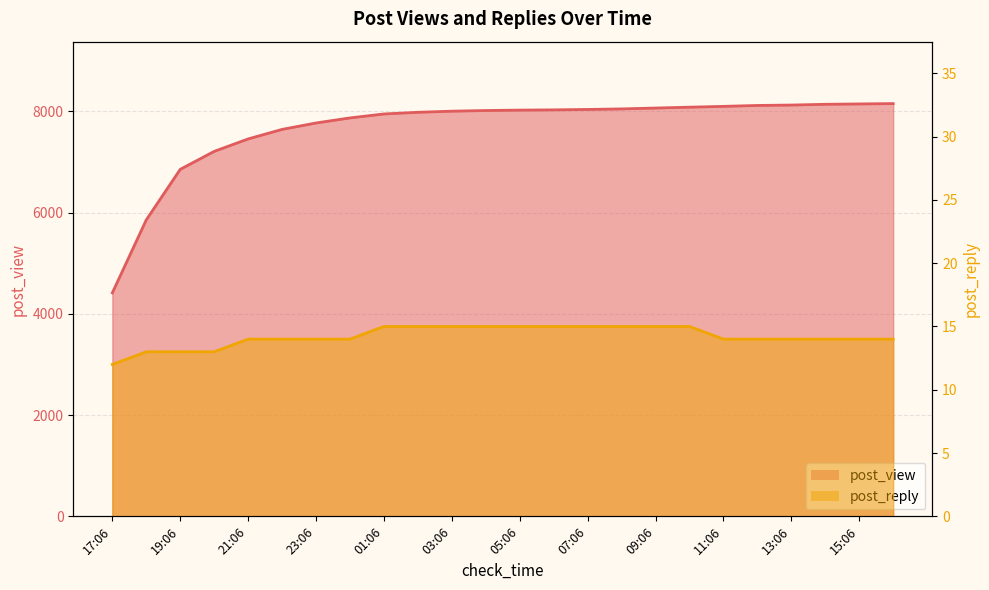

What is the sum of the post_reply values at 09:06 and 15:06?

29